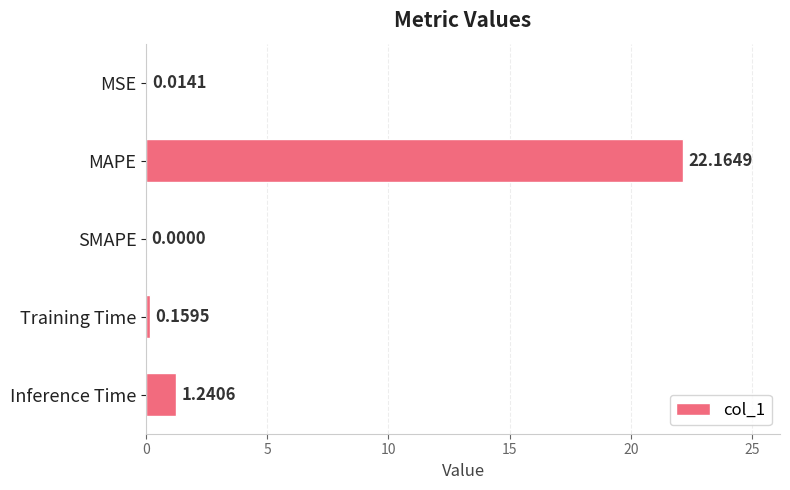

Which has a higher value, Inference Time or MSE?

Inference Time